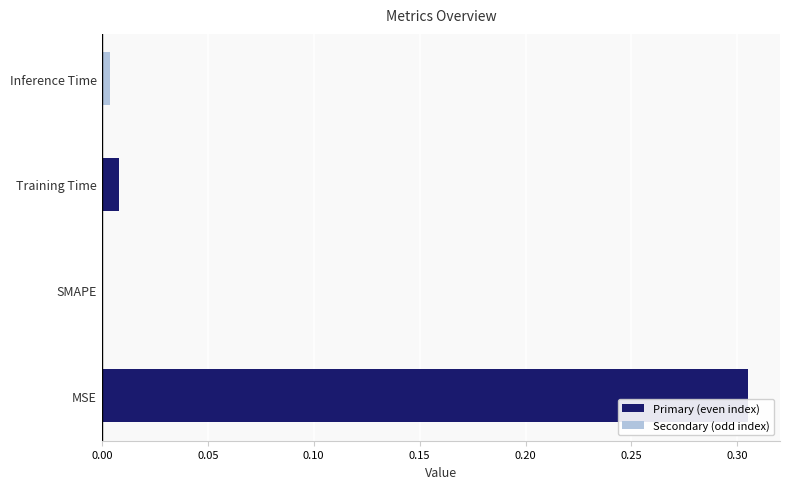

Which category has the highest value across all series?

MSE